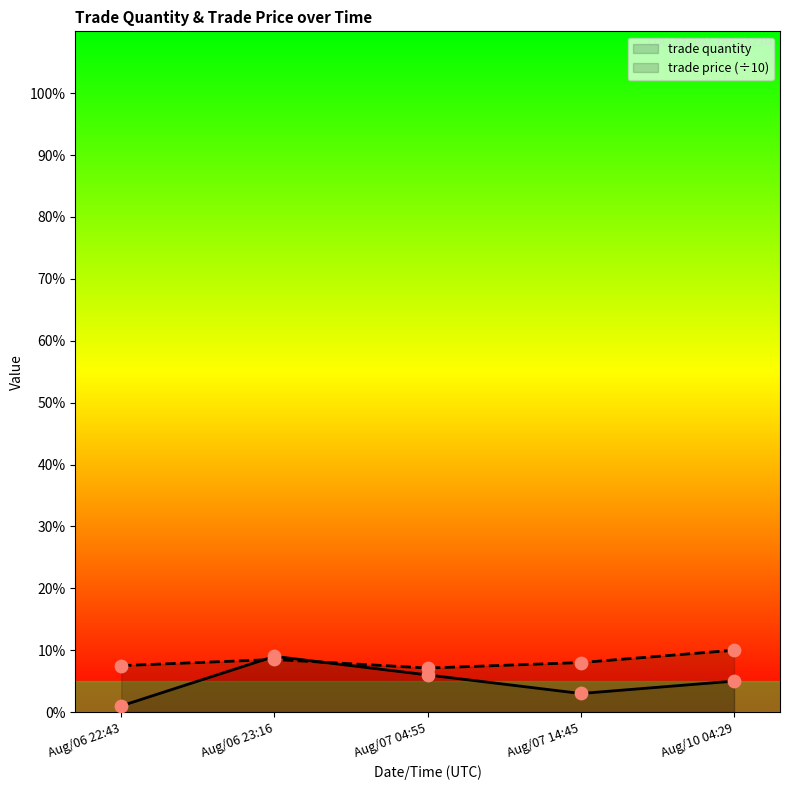

Which series contains the highest Y value?

trade price